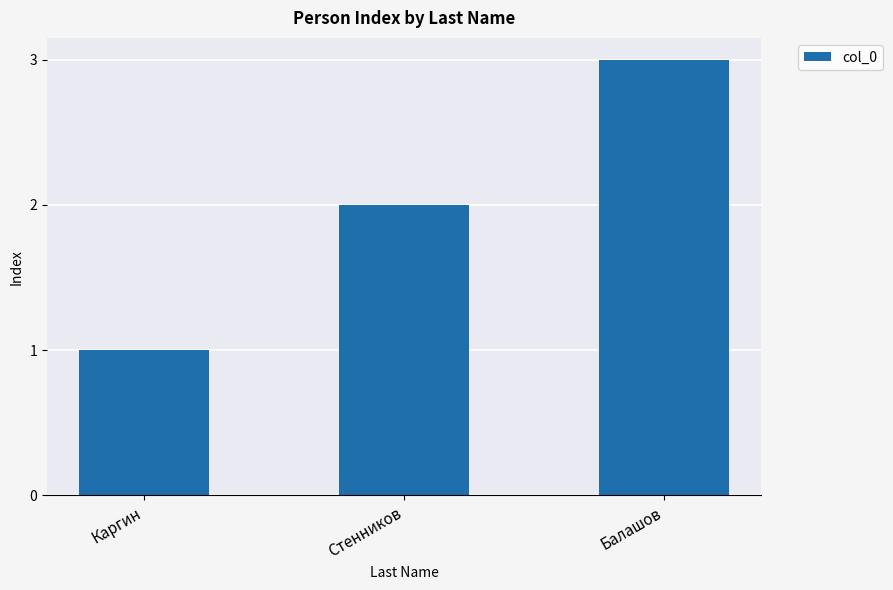

Count the number of categories in the chart.

3